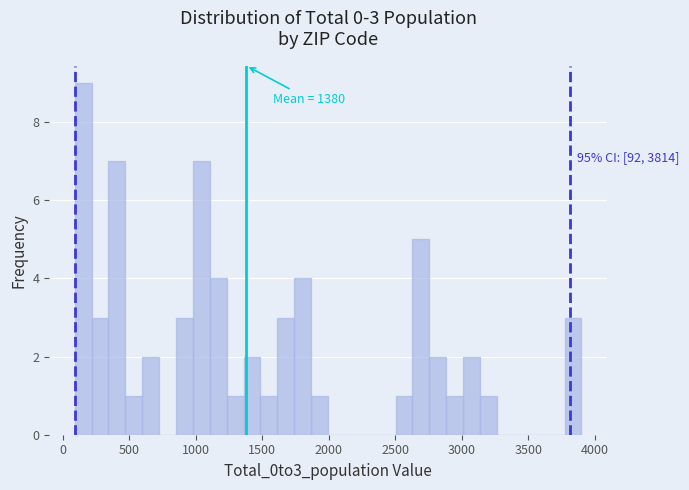

Around what value on the x-axis is the tallest bar? Give the approximate position of its centre, as read against the axis.

150